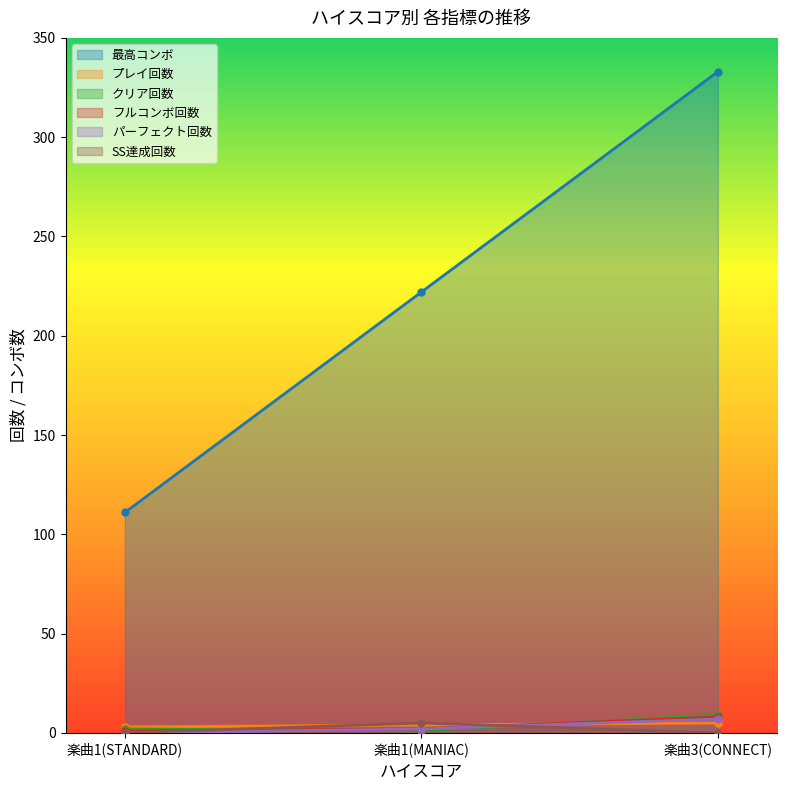

How many フルコンボ回数 values are between 1 and 8?

3